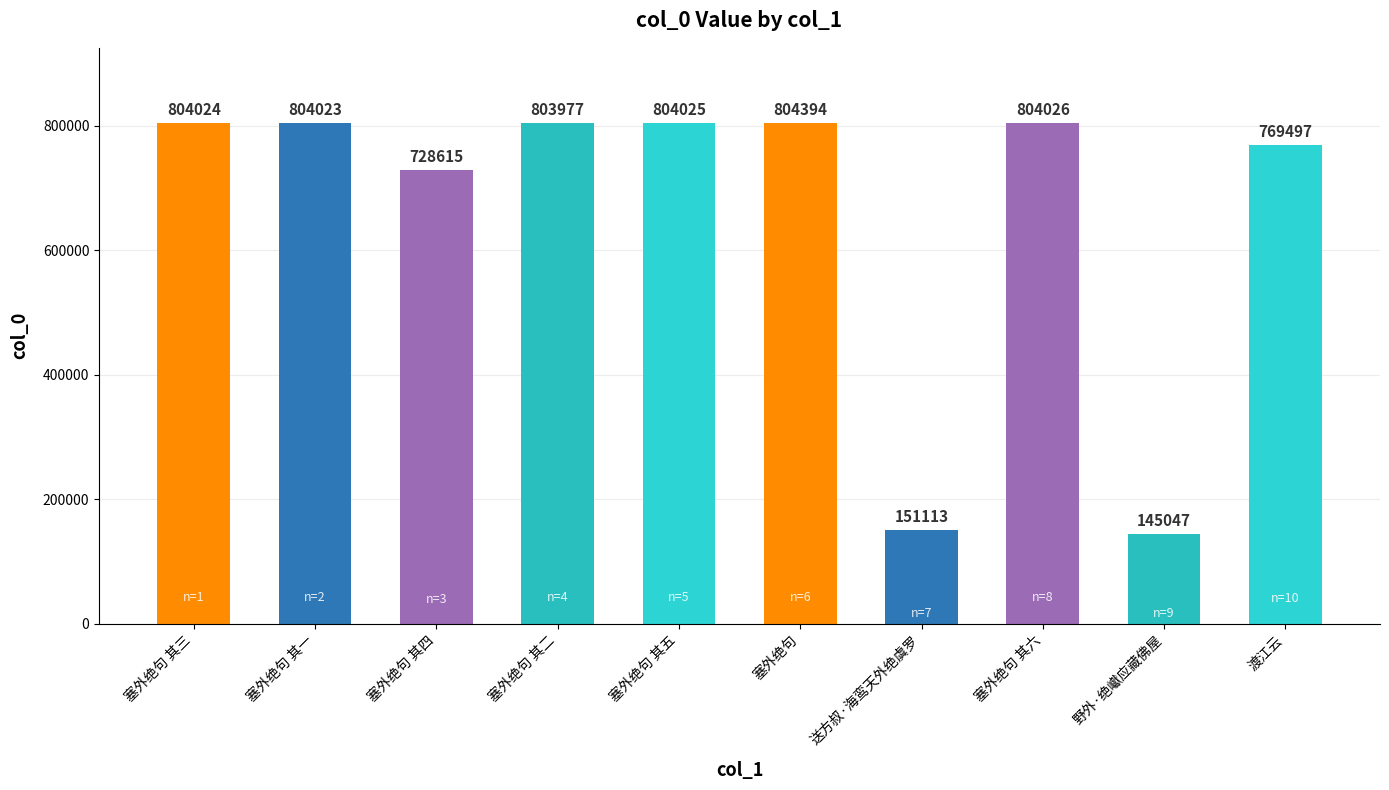

The value at 塞外绝句 其三 is 804024. True or false?

True